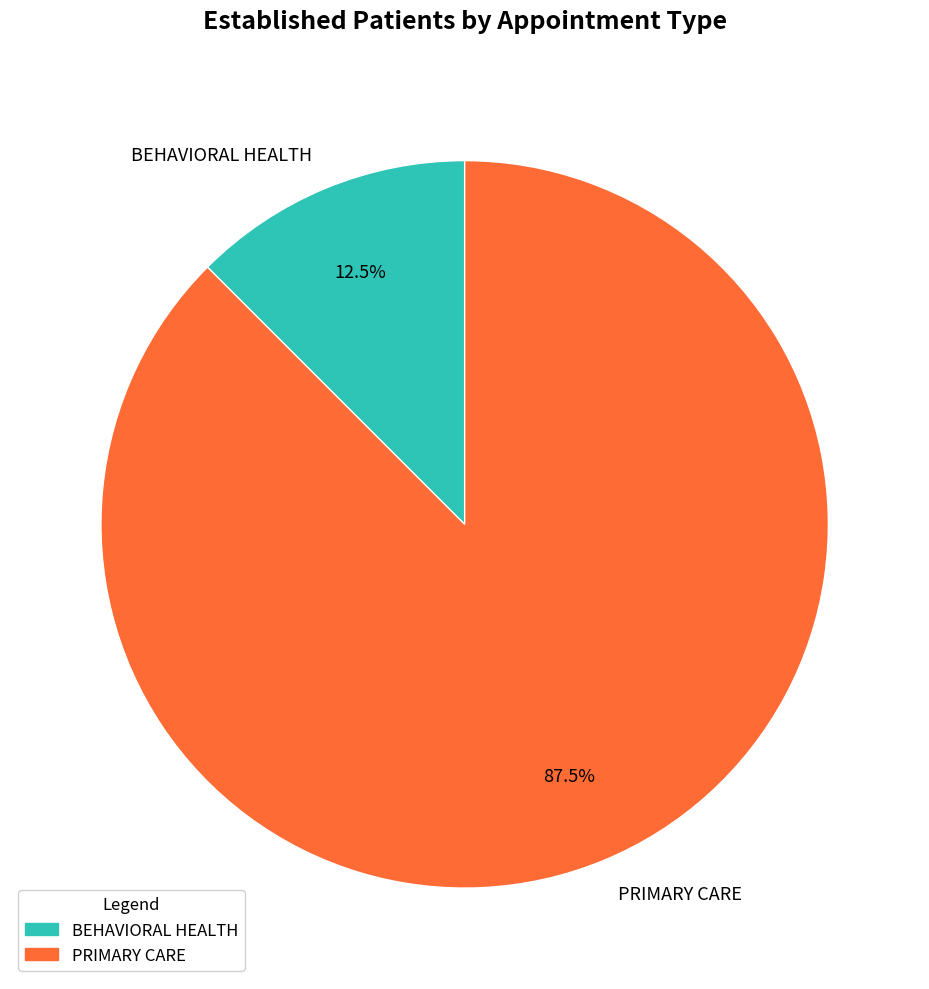

To the nearest percent, what is the difference between the largest and smallest slice percentages?

75%